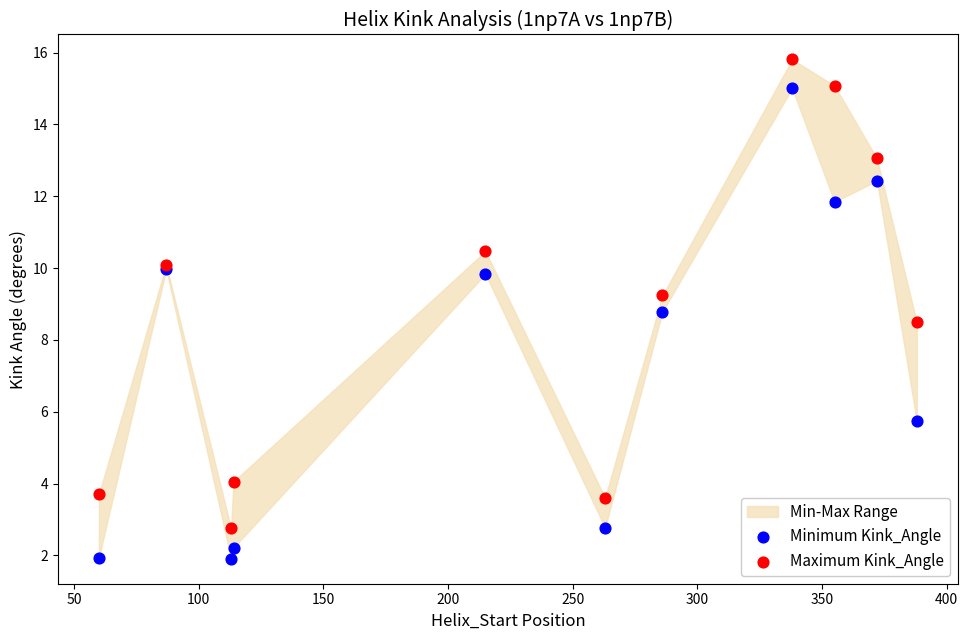

Which series has the widest spread of Y values?

Minimum Kink_Angle